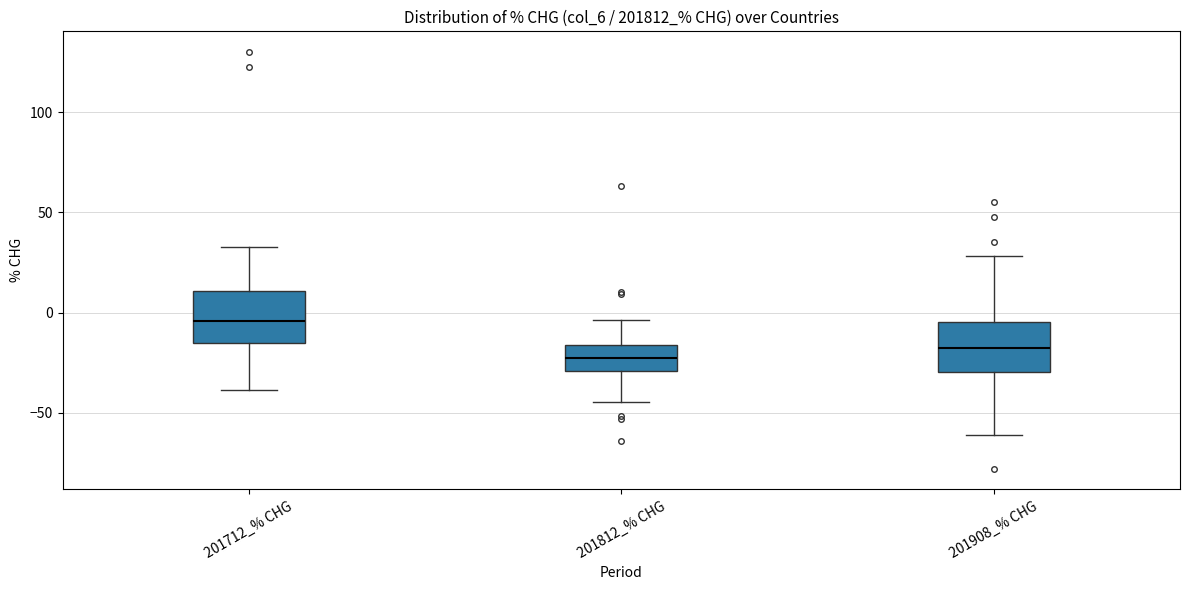

Reading left to right, read every box against the y-axis: the position of its median line, the range the box covers, and the ends of its whiskers. The values are not printed on the chart, so give them approximately, as read against the axis.

201712_% CHG: median -5, box -15 to 10, whiskers -40 to 35
201812_% CHG: median -25, box -30 to -15, whiskers -45 to -5
201908_% CHG: median -20, box -30 to -5, whiskers -60 to 30